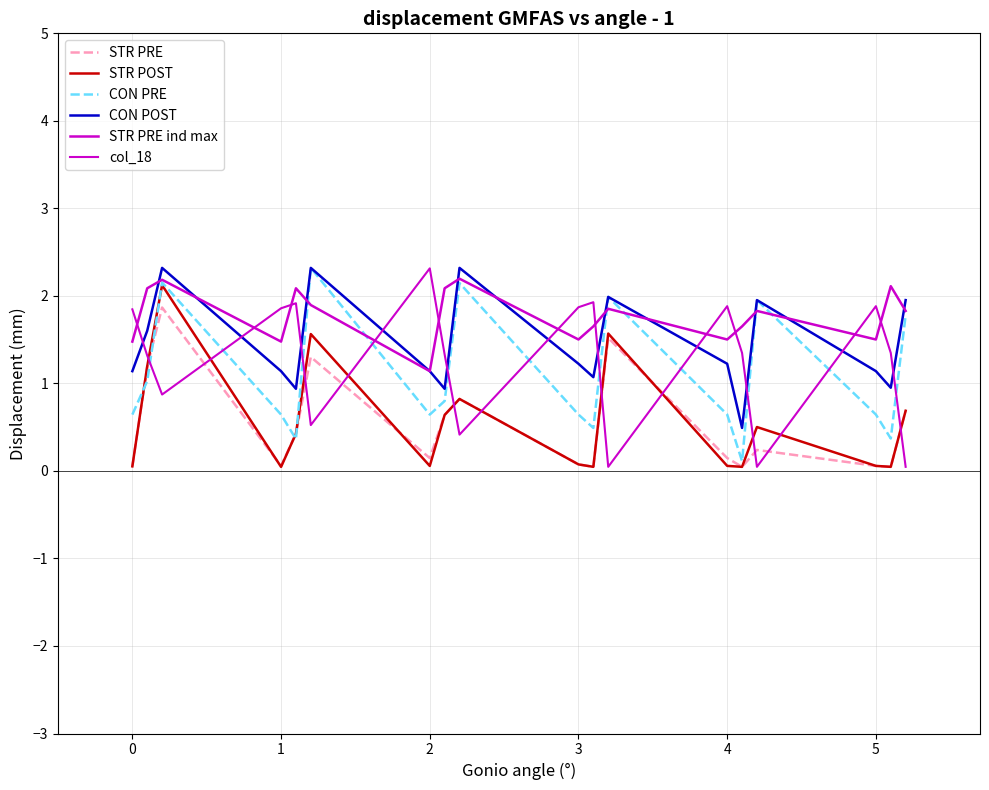

How many lines are shown in the chart?

6